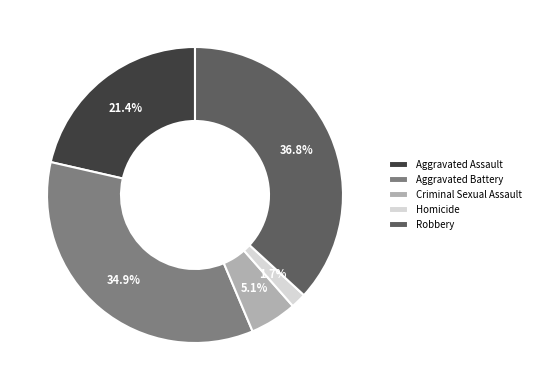

Rank the categories by value from lowest to highest.

Homicide, Criminal Sexual Assault, Aggravated Assault, Aggravated Battery, Robbery